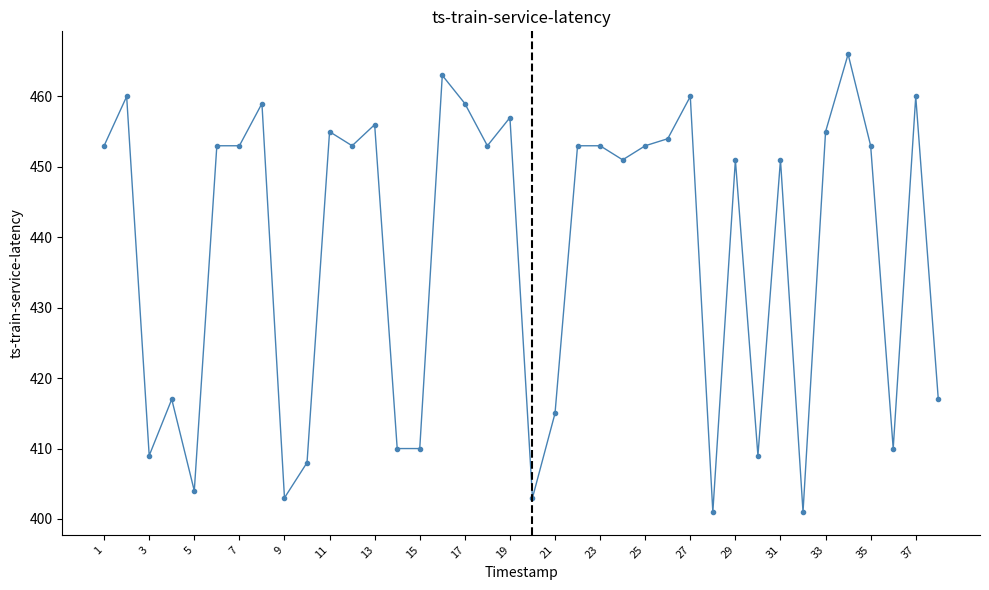

What is the sum of all values?

16651